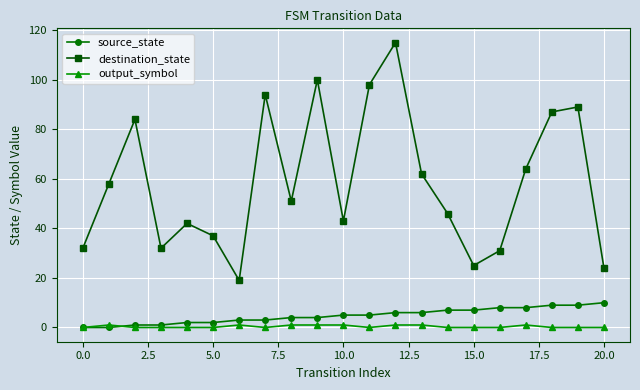

Reading left to right, transcribe all the data shown in this chart.

source_state: 0	0	1	1	2	2	3	3	4	4	5	5	6	6	7	7	8	8	9	9	10
destination_state: 32	58	84	32	42	37	19	94	51	100	43	98	115	62	46	25	31	64	87	89	24
output_symbol: 0	1	0	0	0	0	1	0	1	1	1	0	1	1	0	0	0	1	0	0	0